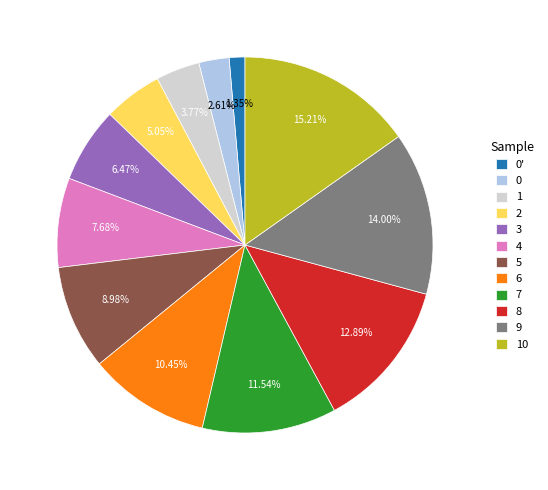

Is it true that 0 is 11% of the pie?

False